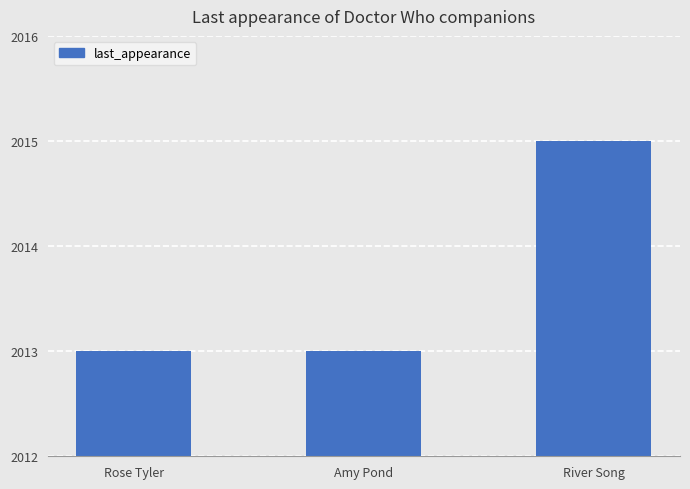

What is the maximum value shown in the chart?

2015